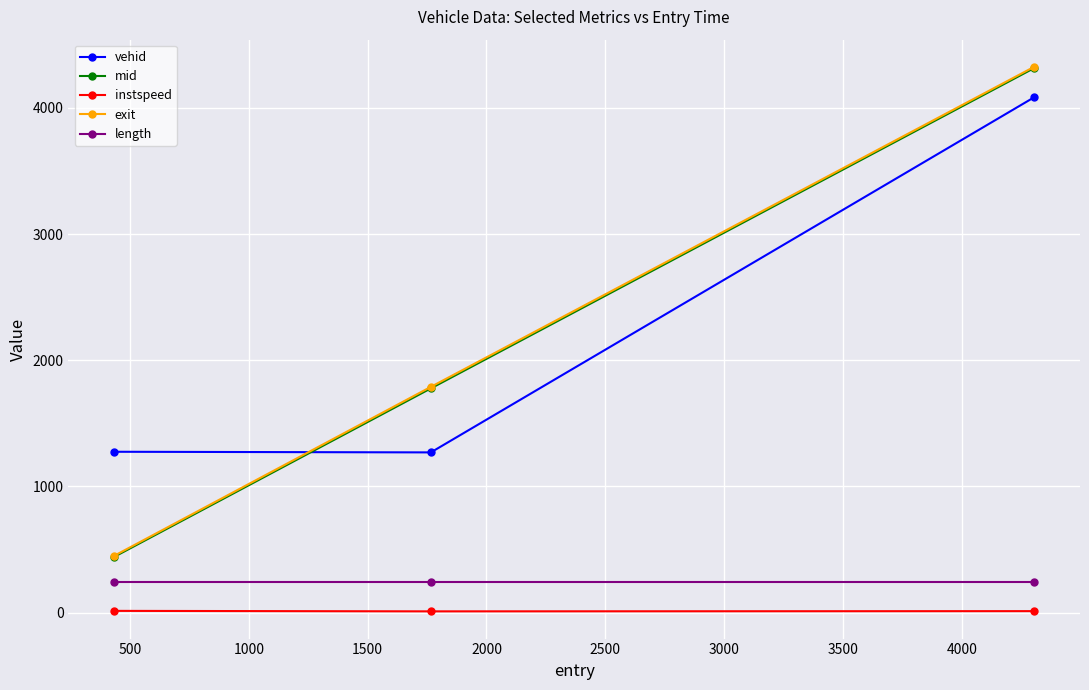

Which series has the widest spread of values?

exit